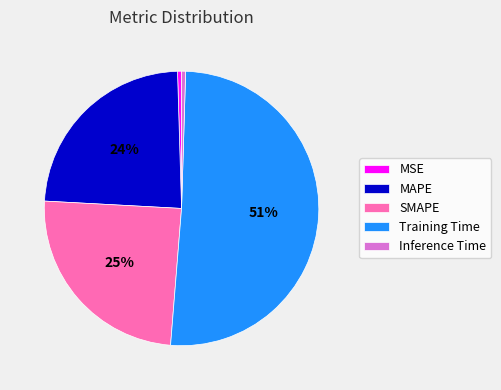

To the nearest percent, what is the average slice percentage?

20%